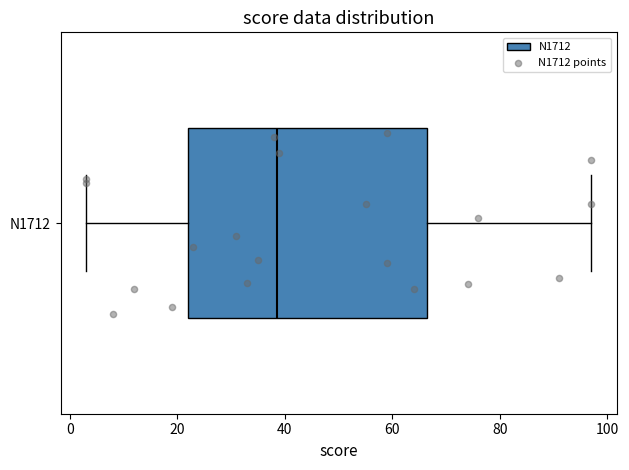

Transcribe this box plot: give where the median line is, the range the box spans, and where the two whiskers end, as read against the x-axis. The values are not printed on the chart, so give them approximately, as read against the axis.

median 38, box 22 to 66, whiskers 4 to 98